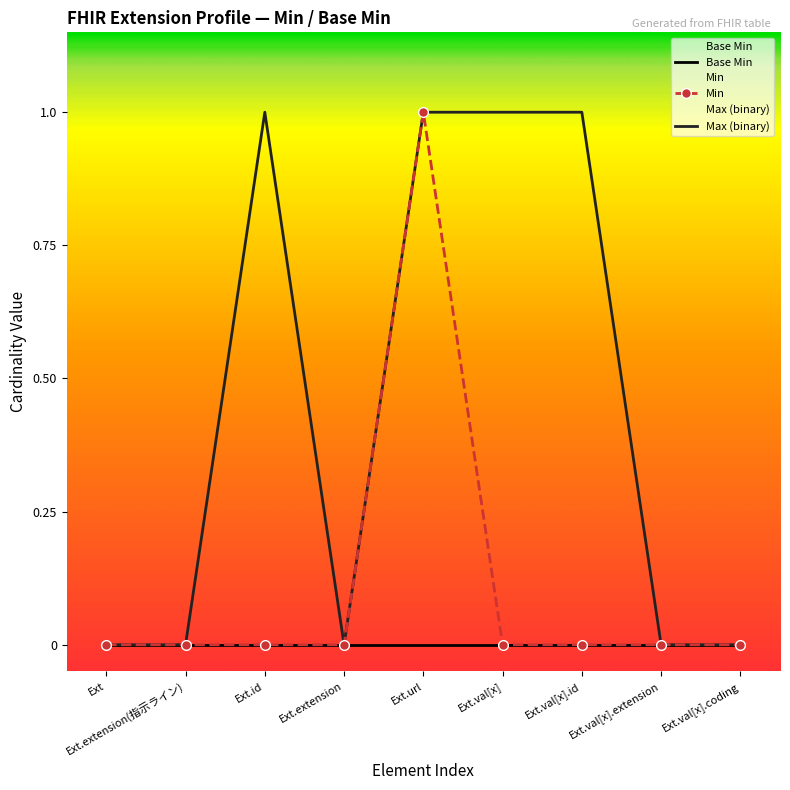

Which series has the largest total across all categories?

Max (binary)